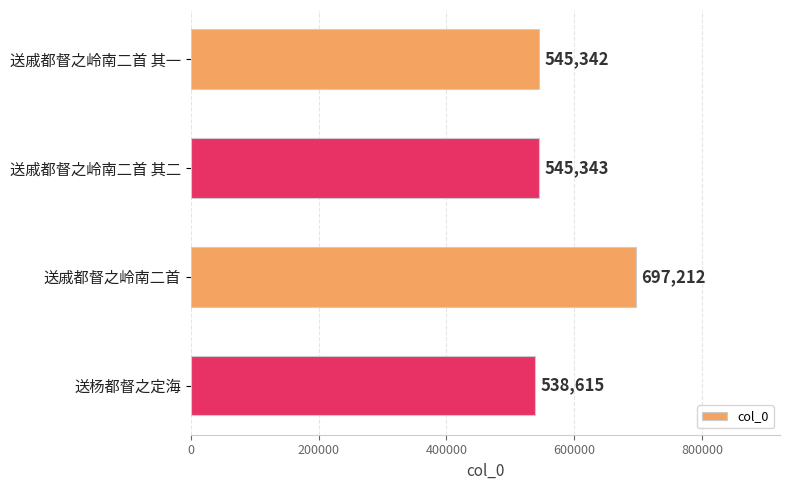

Reading top to bottom, extract all data points from this chart.

545342	545343	697212	538615